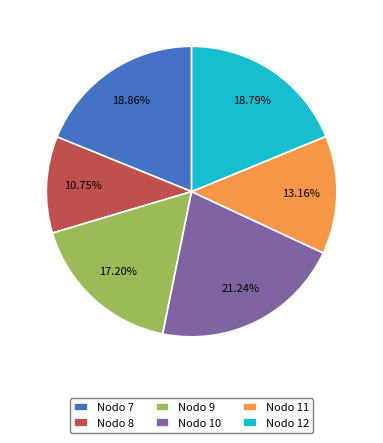

Which has a higher value, Nodo 8 or Nodo 9?

Nodo 9